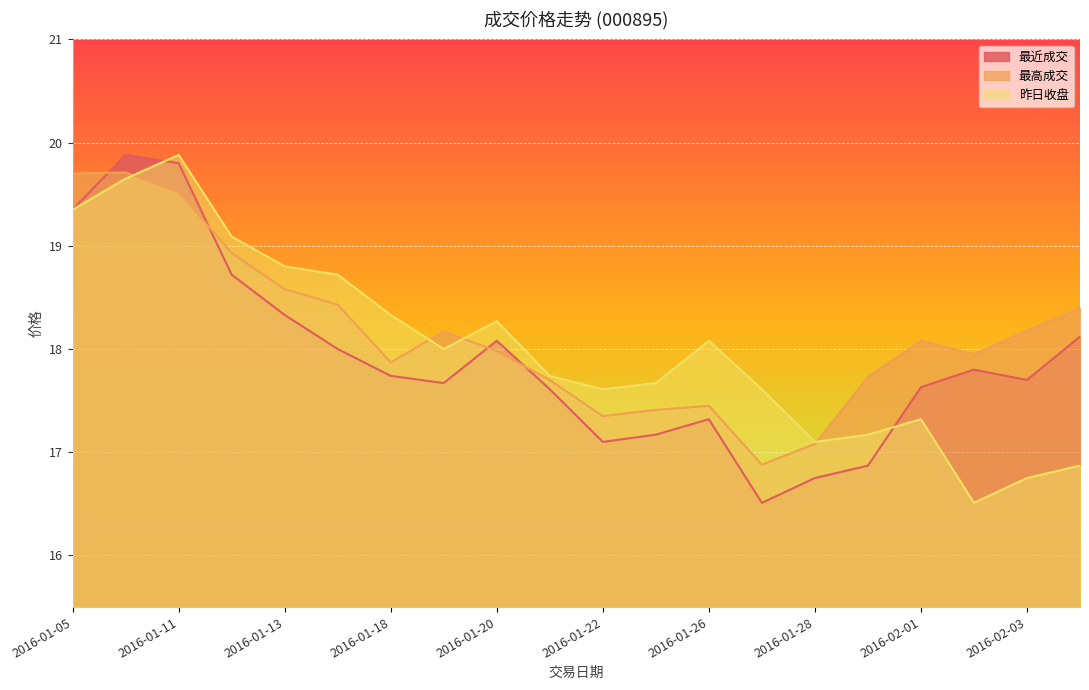

Read the 最高成交 value at 2016-01-25.

17.4